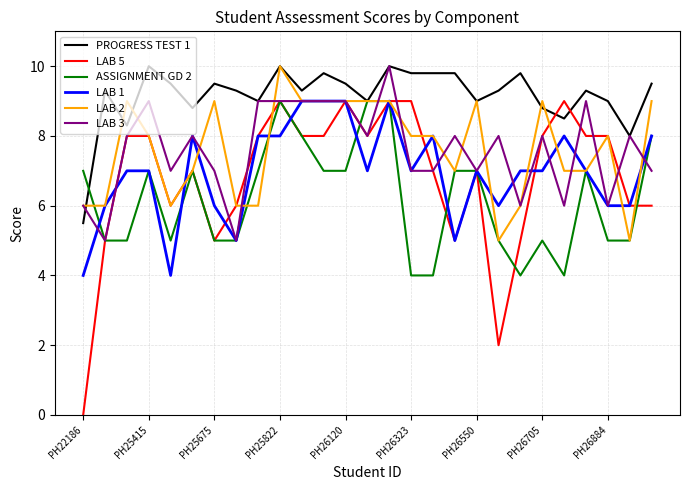

Which series has the widest spread of values?

LAB 5